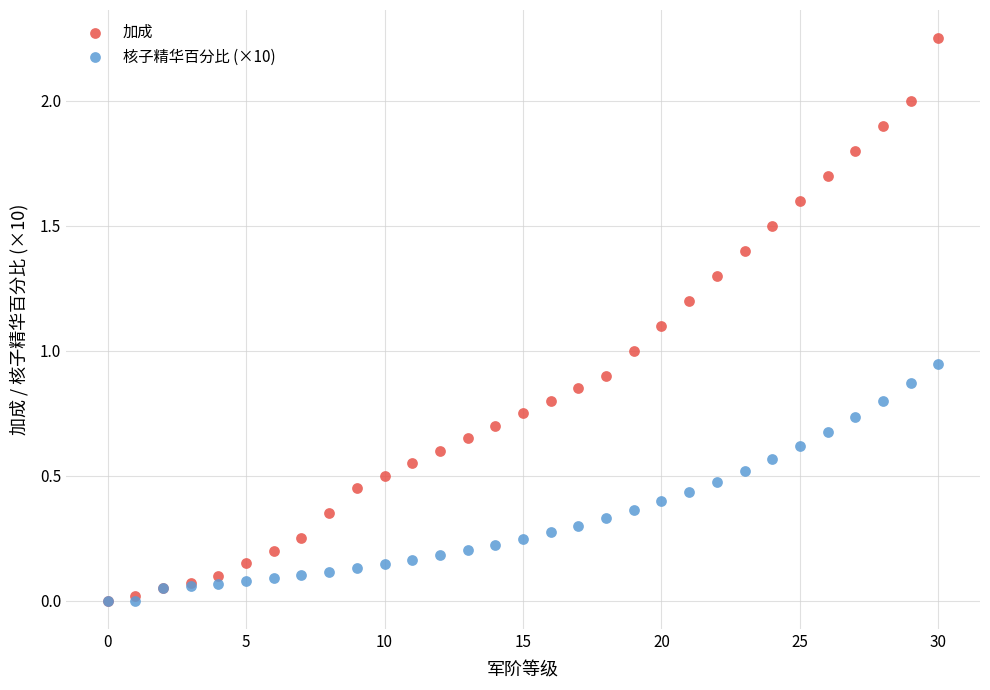

What are all the series names shown in the legend?

加成, 核子精华百分比 (×10)